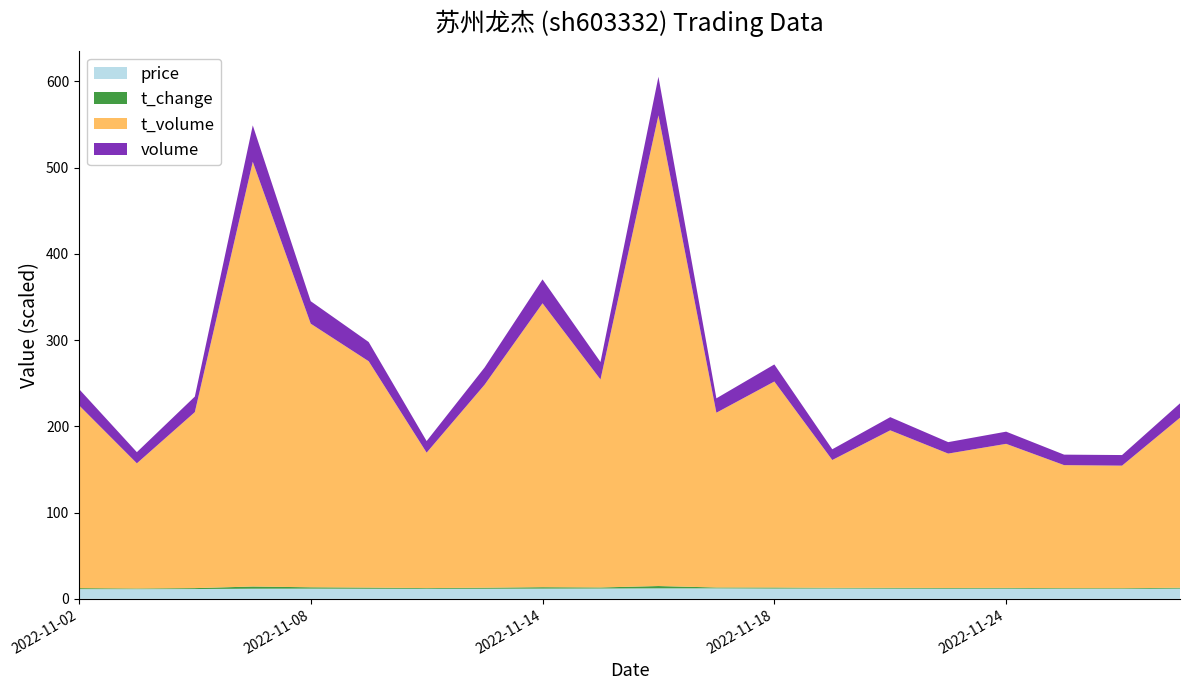

Reading left to right, what are all the values shown in this chart?

price: 11.3	11.2	11.4	11.8	11.8	11.7	11.7	11.7	11.9	12.0	12.2	12.2	11.9	12.0	11.8	11.8	11.8	11.7	11.6	11.9
volume: 18860.0	12957.0	18030.0	42187.0	26027.0	22290.0	13438.0	19974.0	27696.0	20266.0	44731.0	16677.0	19798.0	12457.0	15270.0	13278.0	14123.0	12163.0	12290.0	16670.0
t_volume: 2121.0	1451.0	2040.0	4924.0	3056.0	2624.0	1570.0	2353.0	3291.0	2411.0	5456.0	2026.0	2388.0	1482.0	1826.0	1558.0	1670.0	1426.0	1421.0	1971.0
t_change: 1.1	0.8	1.1	2.5	1.6	1.3	0.8	1.2	1.7	1.2	2.7	1.0	1.2	0.8	0.9	0.8	0.8	0.7	0.7	1.0